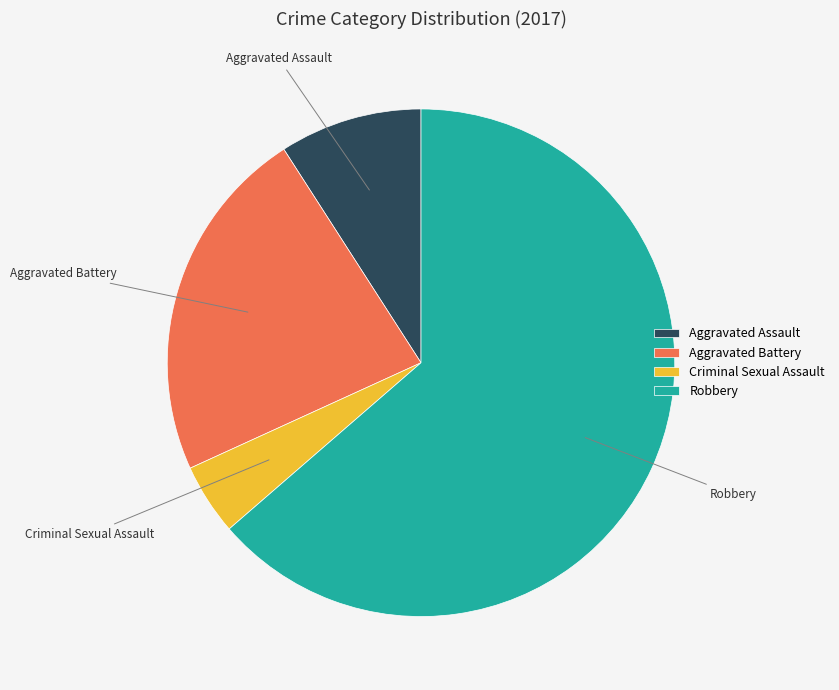

What is the largest slice in the pie chart?

Robbery